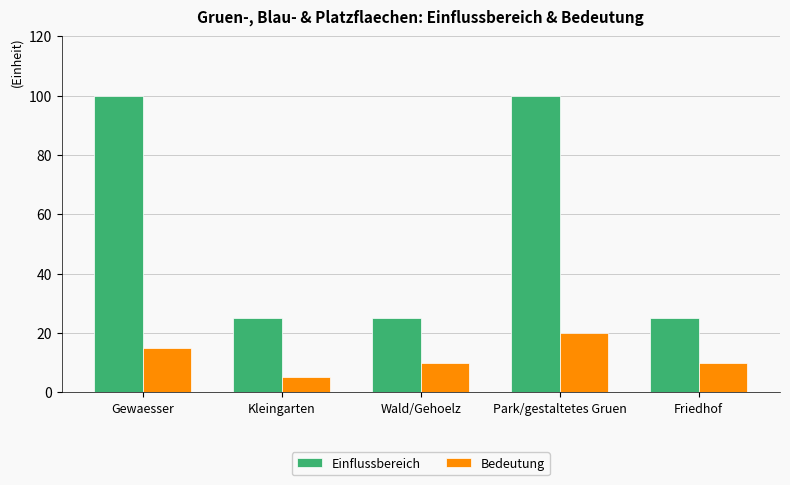

What is the label of the 3rd bar from the right?

Wald/Gehoelz